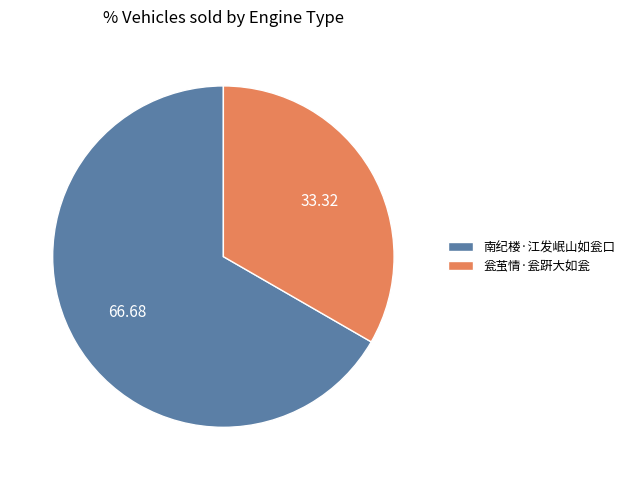

Is it true that 瓮茧情·瓮趼大如瓮 is 33% of the pie?

True